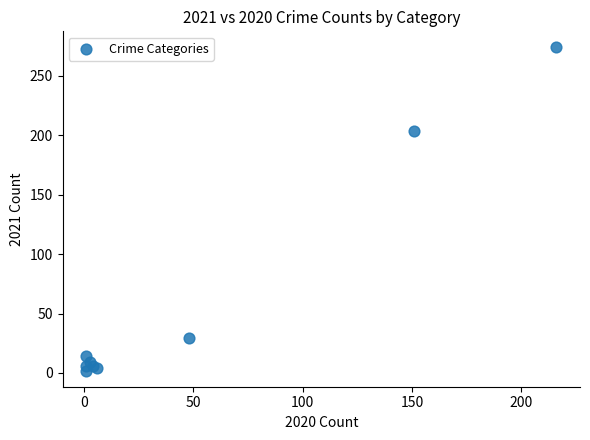

What Y value in the scatter plot is closest to 138?

204